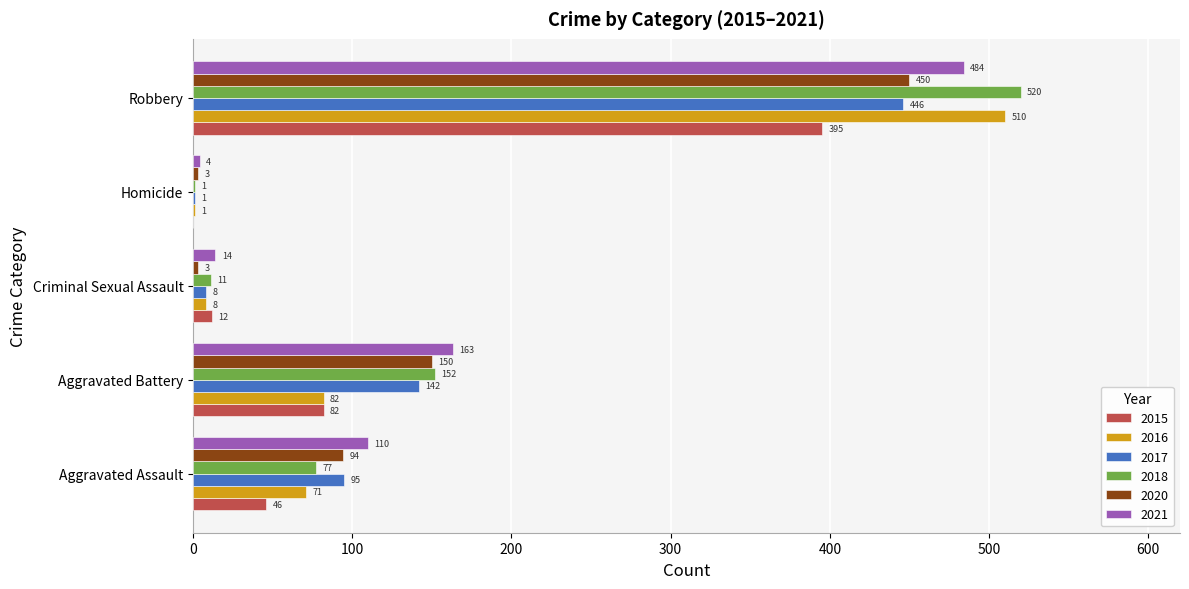

Which category has the highest value in the 2016 series?

Robbery